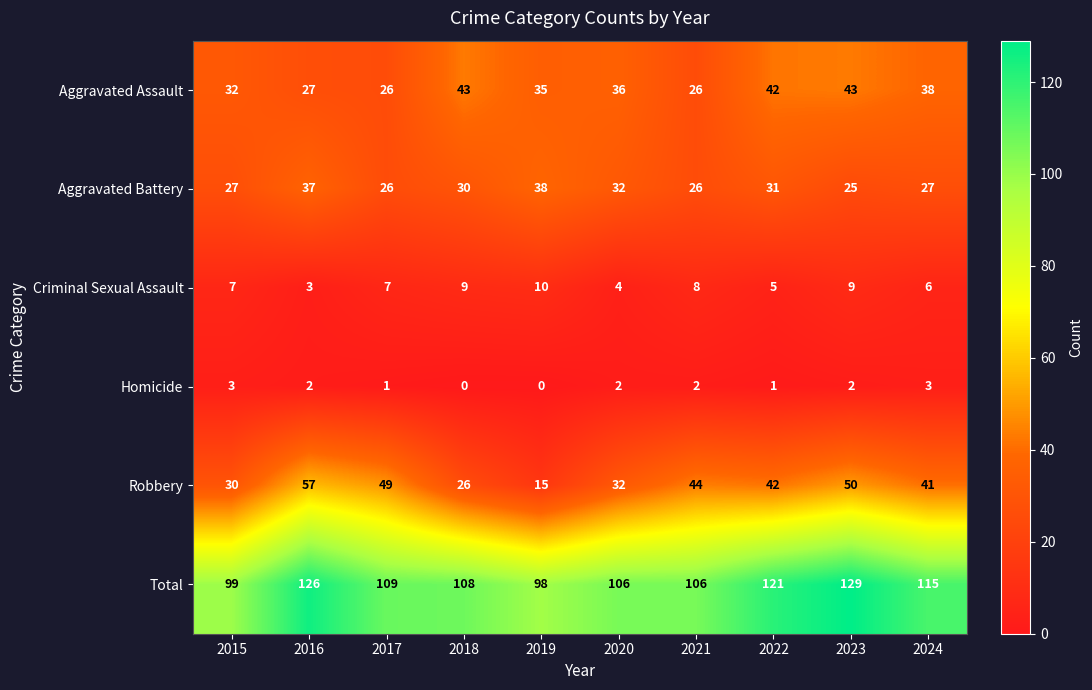

Between 2022 and 2024, which series saw the biggest shift?

Total